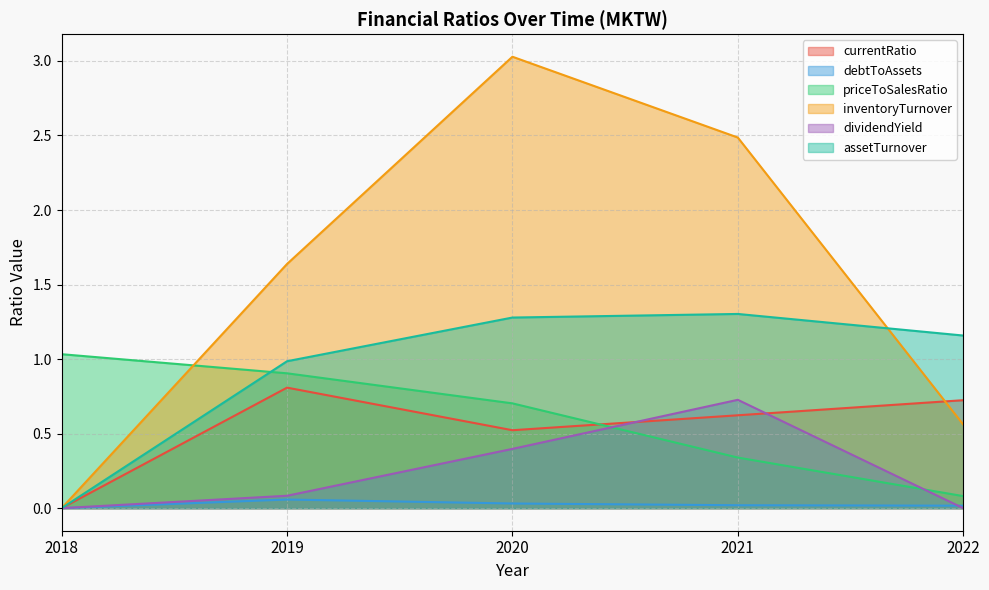

How many interior local peaks does the inventoryTurnover series have?

1